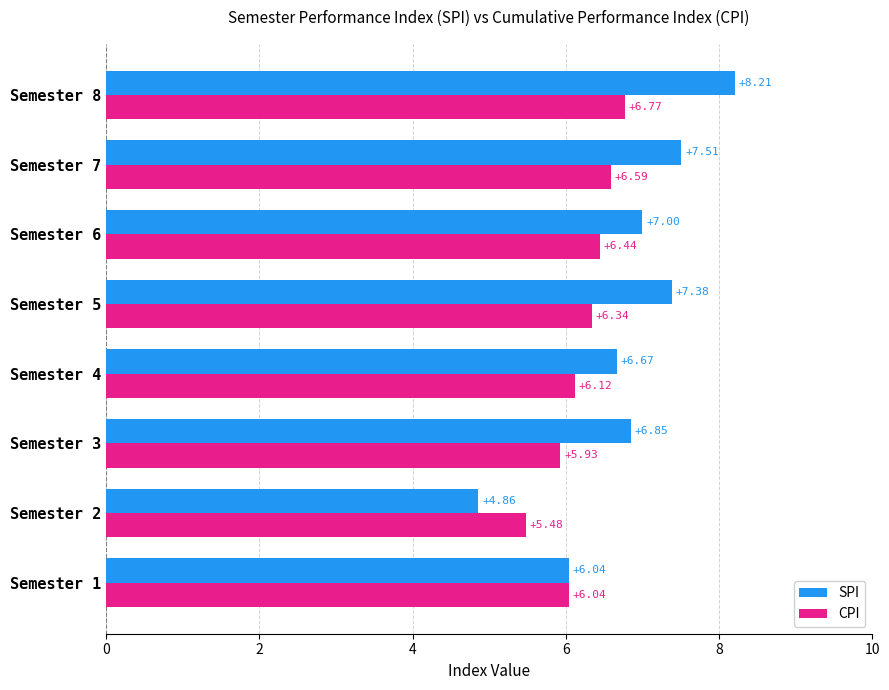

Rank the series by their maximum value, from lowest to highest.

CPI, SPI